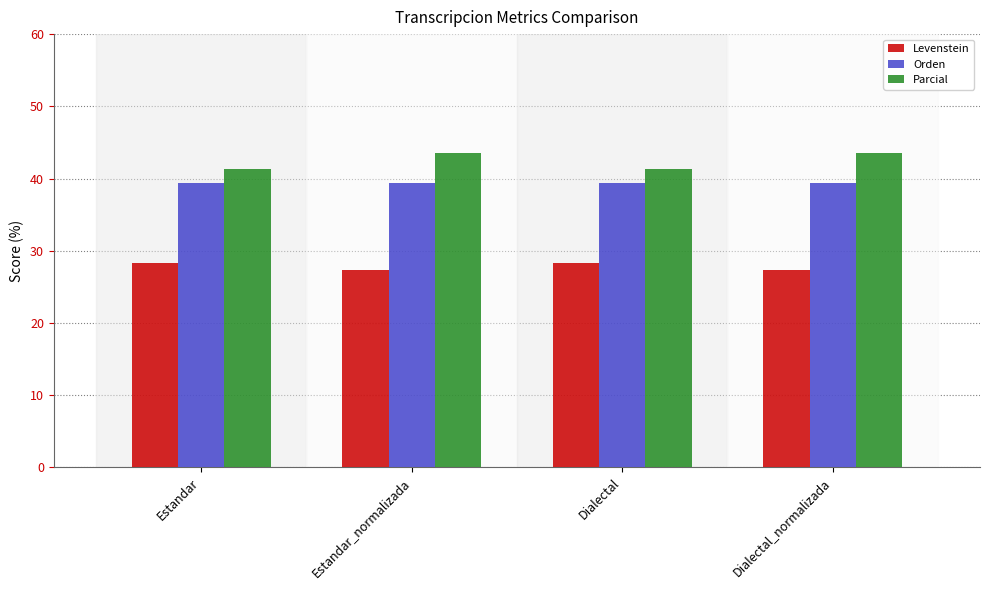

Is it true that Orden equals 53.5 at Estandar?

False